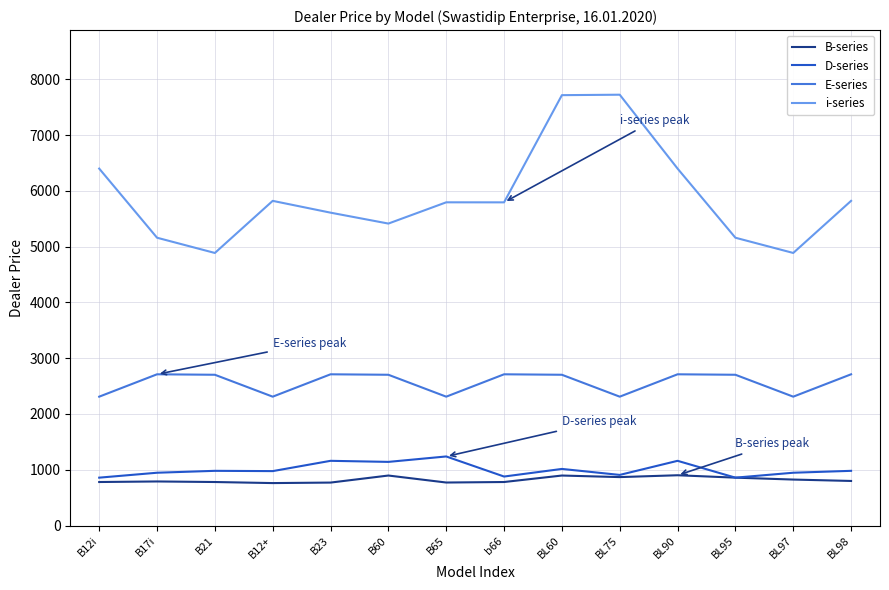

What position from the left is BL98?

14